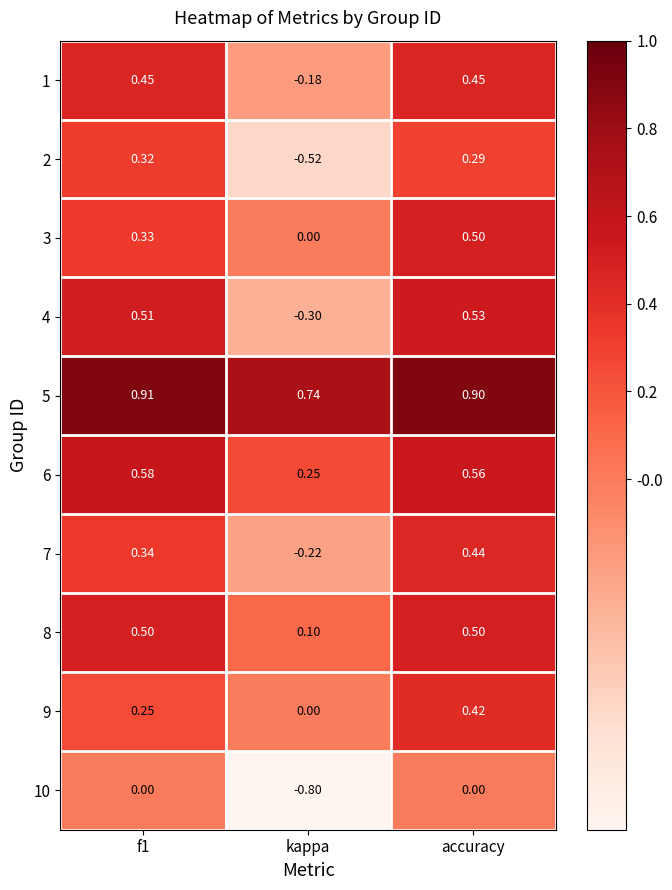

At which label is 6 closest to 0?

kappa